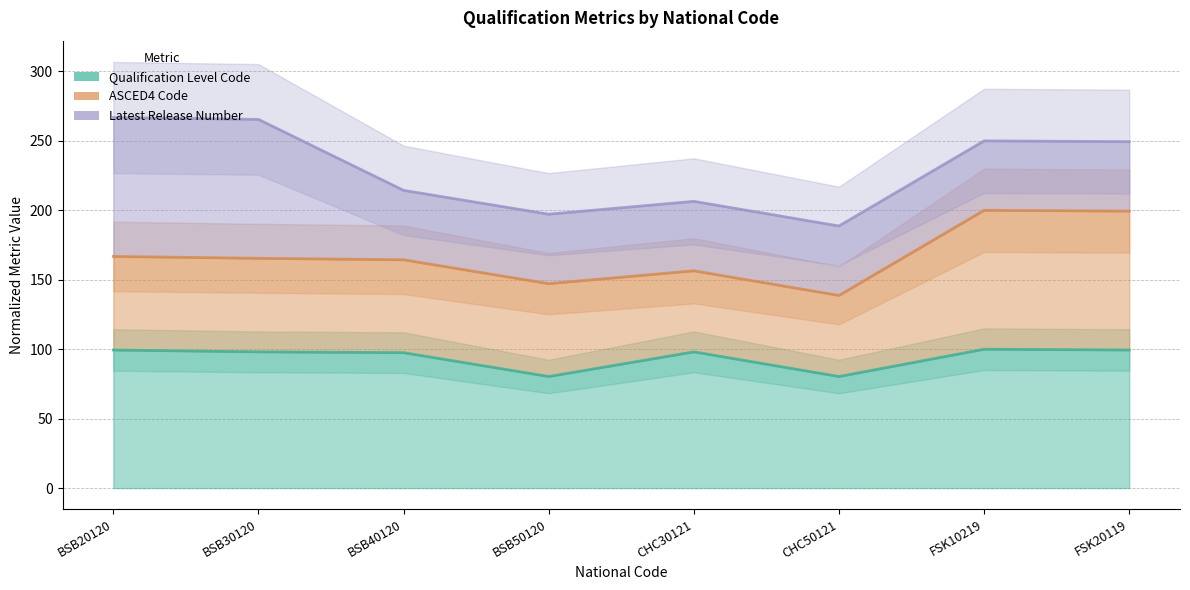

At which category does Qualification Level Code reach its first local peak?

CHC30121